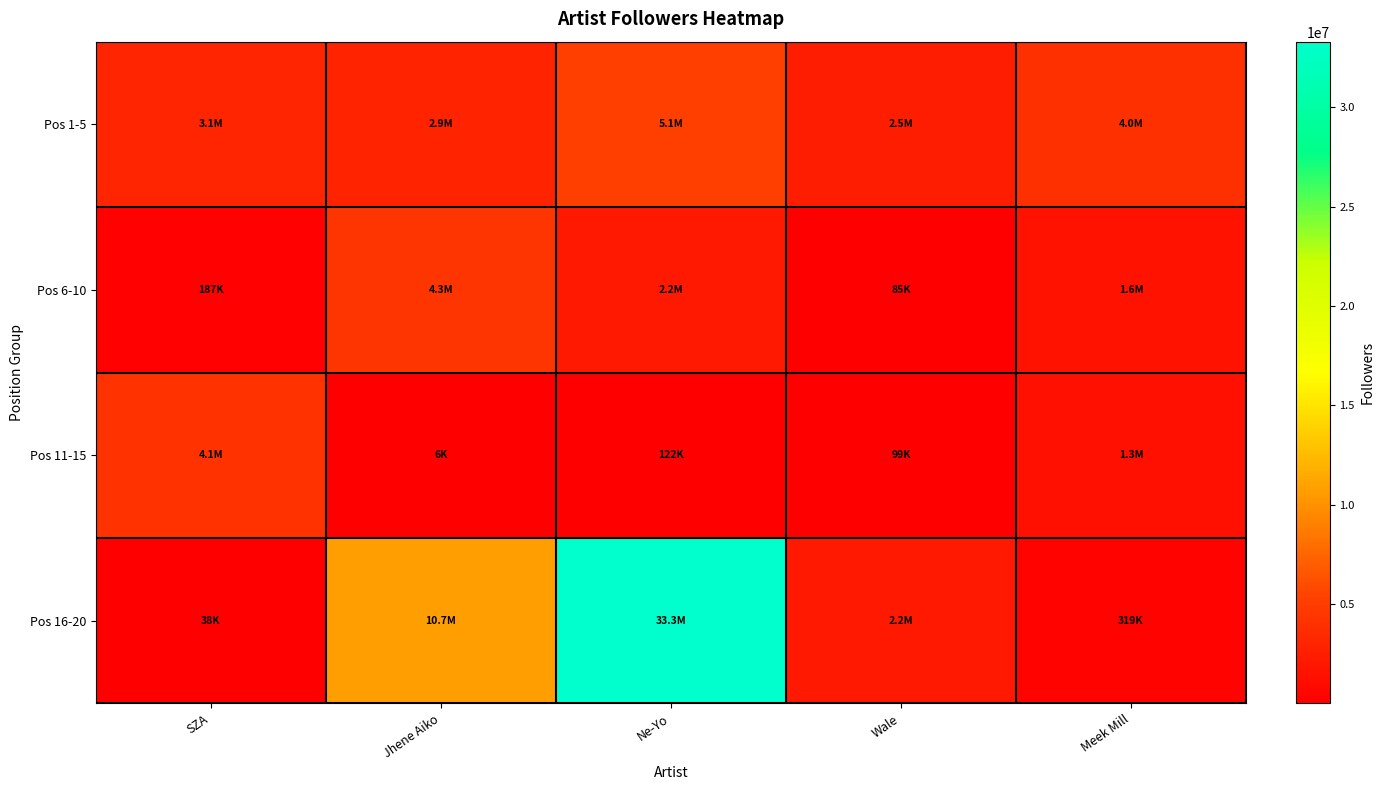

Which label corresponds to the smallest value in the chart?

Jhene Aiko